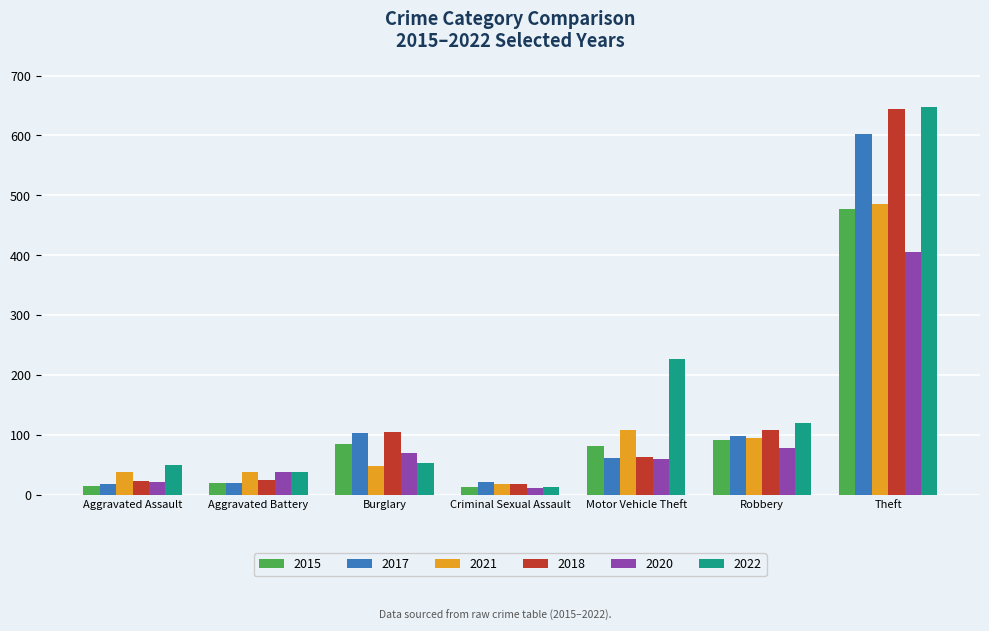

What is the difference between the 2021 values at Motor Vehicle Theft and Theft?

377